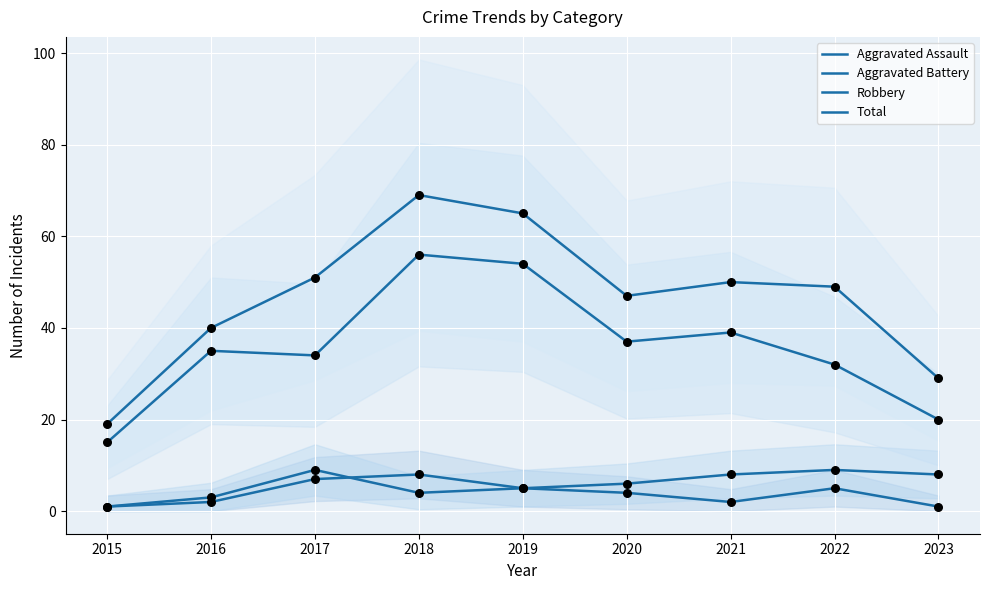

What is the total value across all series at 2015?

36